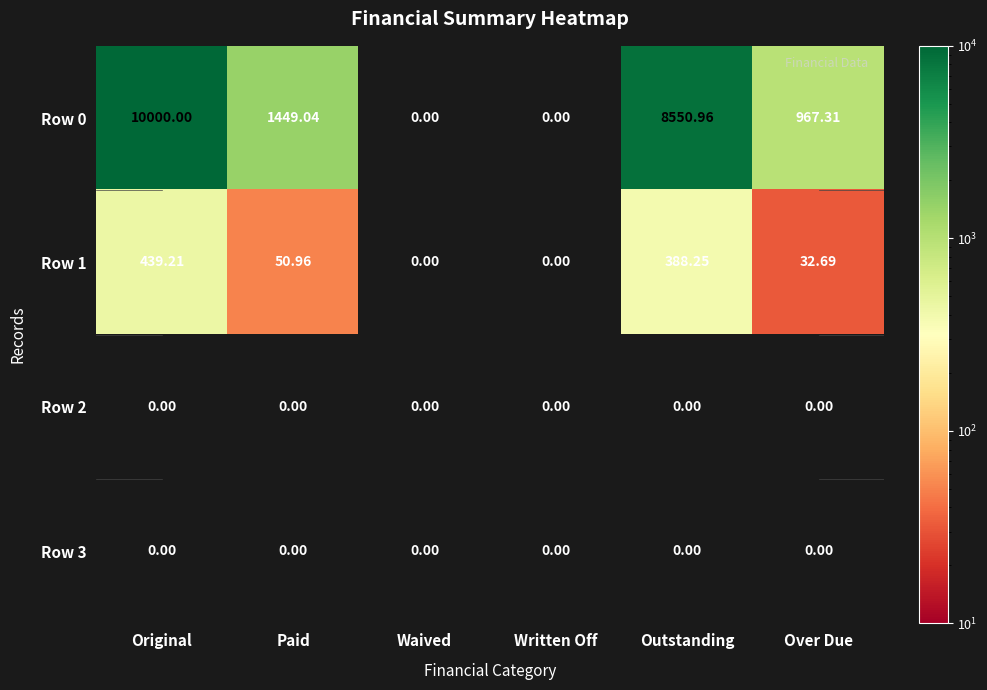

What is the greatest value displayed?

10000.0